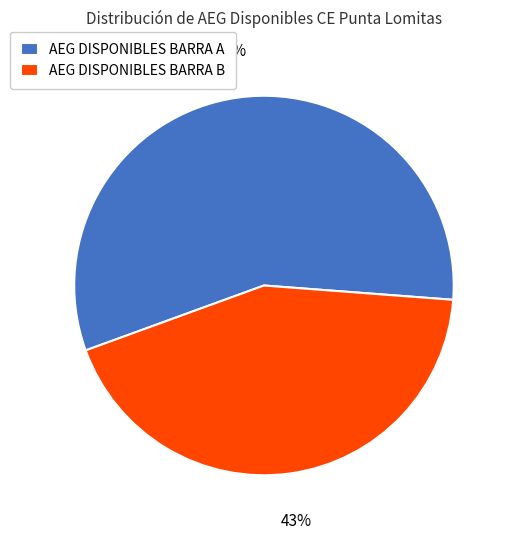

Rank the categories by value from lowest to highest.

AEG DISPONIBLES BARRA B, AEG DISPONIBLES BARRA A